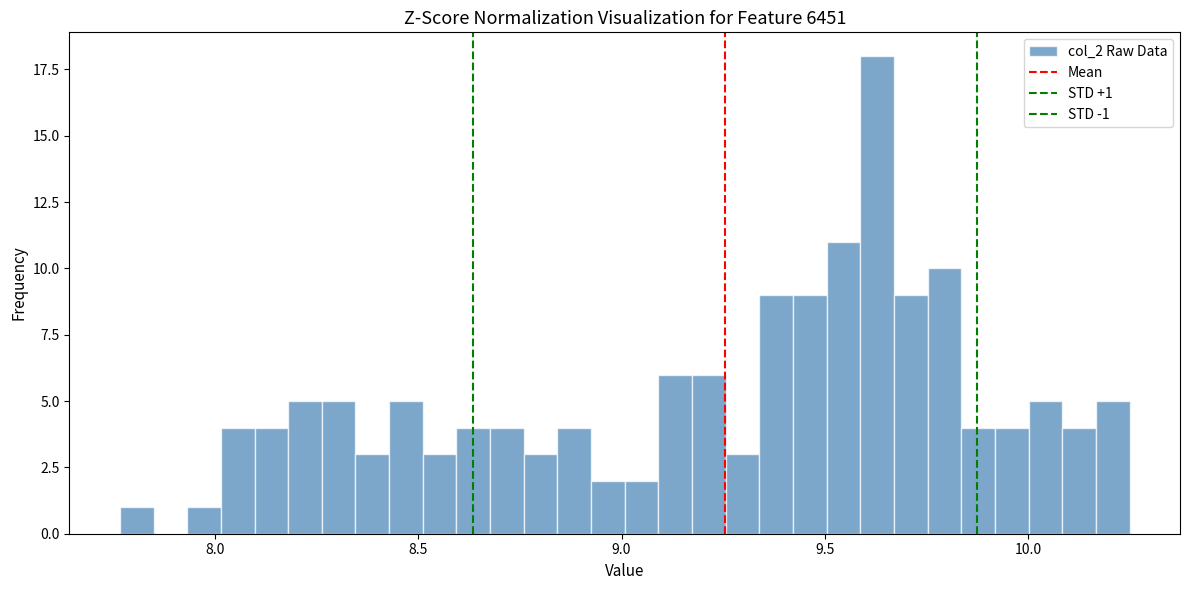

Read against the x-axis, roughly where is the centre of the tallest bar?

9.65